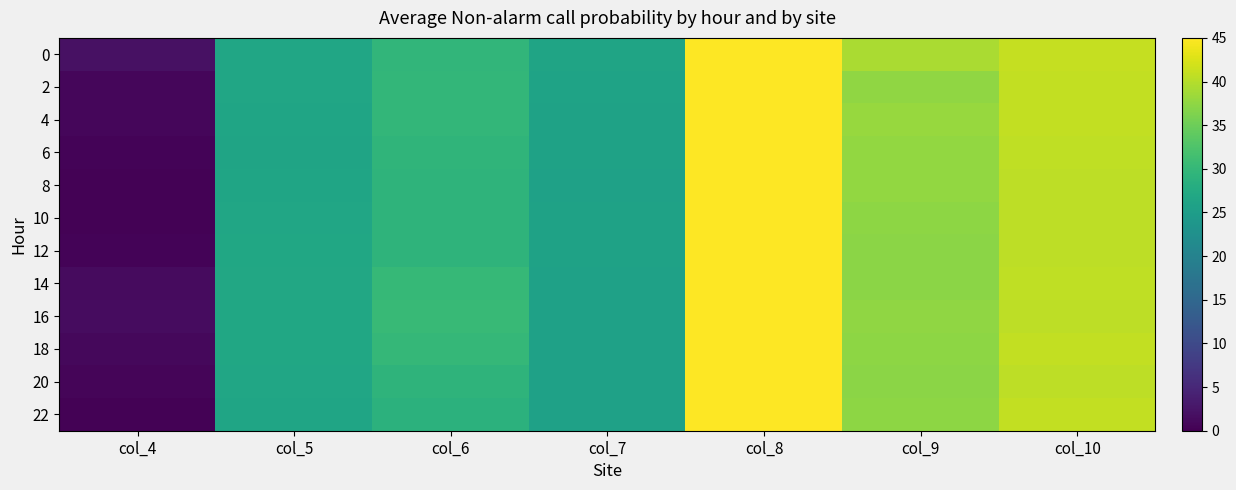

What is the total value across all series at col_5?

319.4